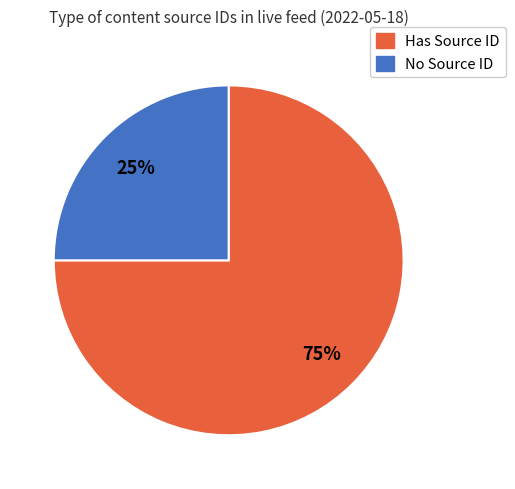

Is there a majority slice in this chart?

Yes